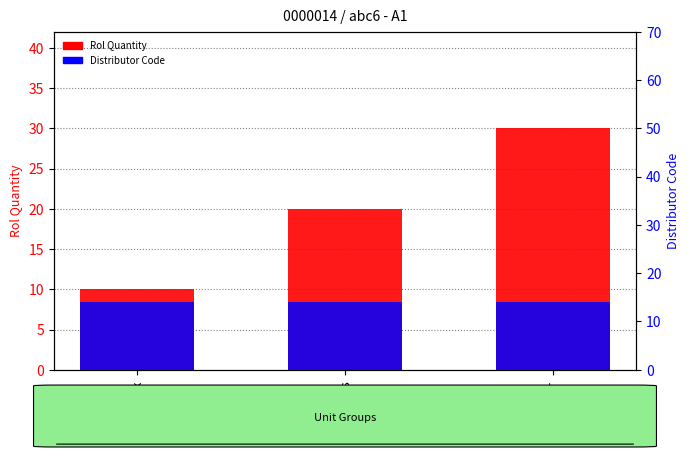

Rank the series at kg/ltr from lowest to highest value.

Distributor Code, Rol Quantity